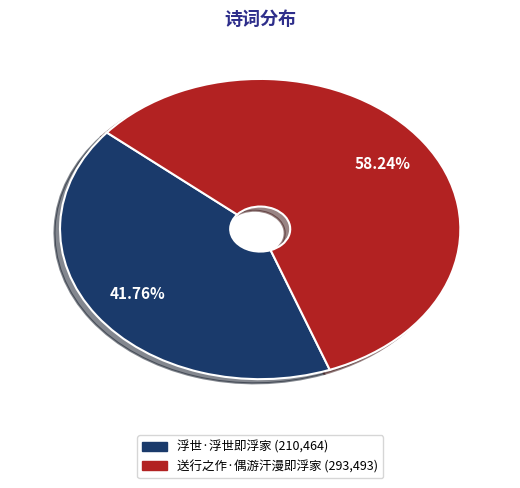

Is it true that 浮世·浮世即浮家 is 56% of the pie?

False